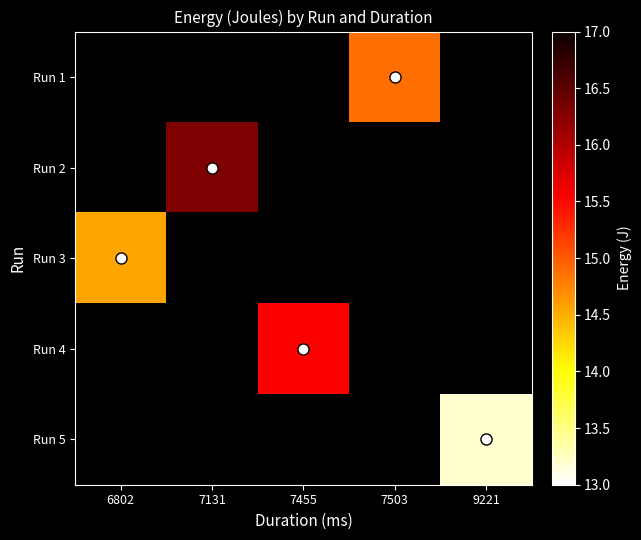

The Run 5 series shows 13.2 at 9221. True or false?

True